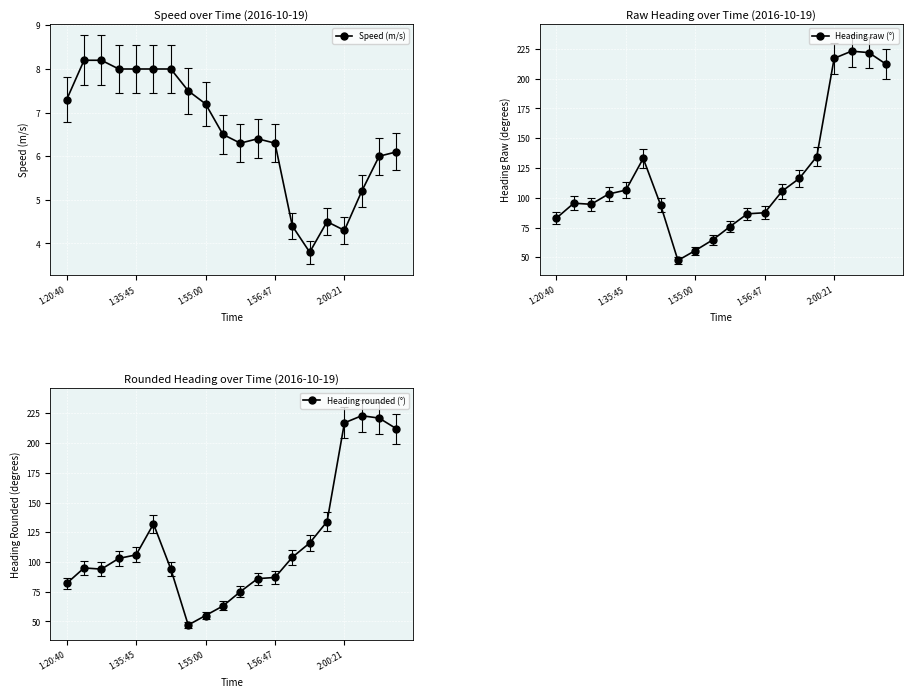

True or false: Heading rounded (°) and Heading raw (°) cross at least once.

False